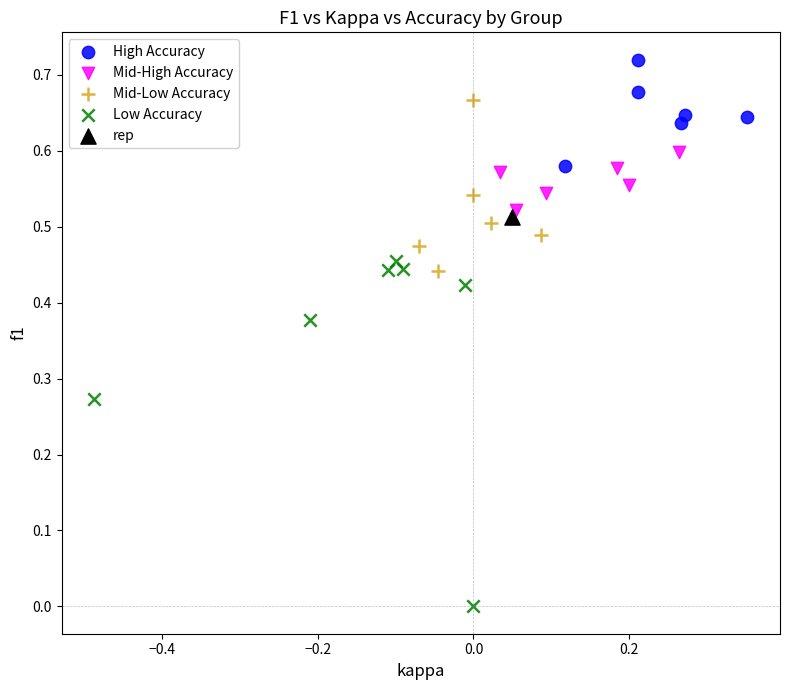

What are all the series names shown in the legend?

High Accuracy, Mid-High Accuracy, Mid-Low Accuracy, Low Accuracy, rep